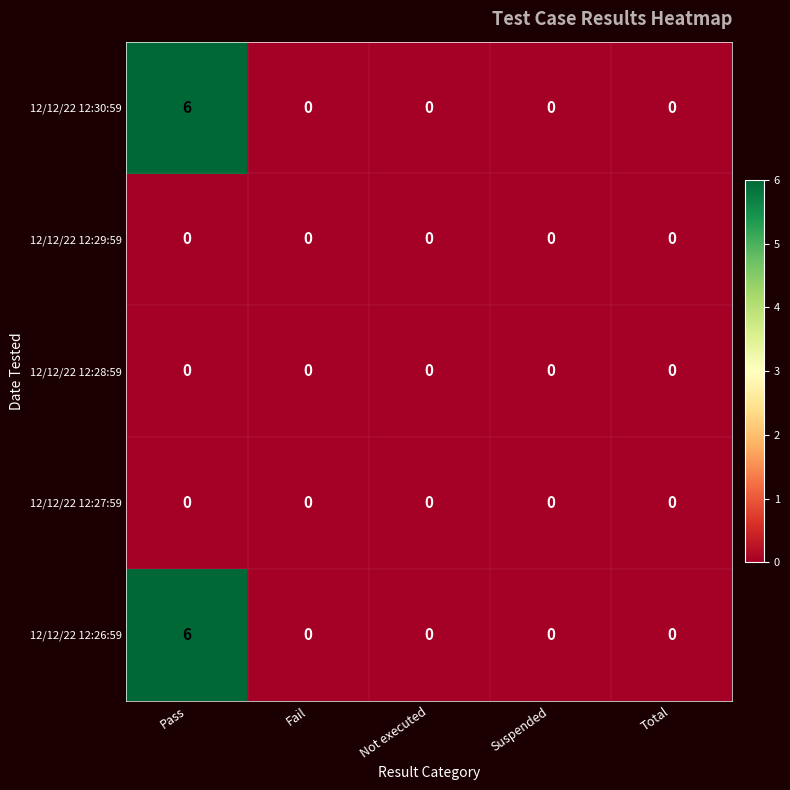

What is the difference between the highest and lowest values at Pass?

6